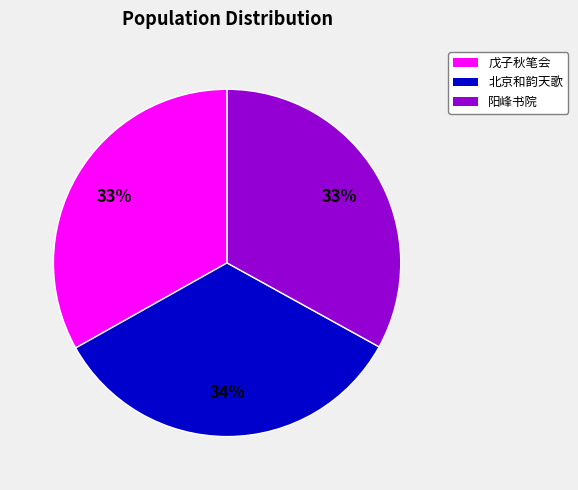

What is the ratio of the value at 北京和韵天歌 to the value at 阳峰书院?

1.0